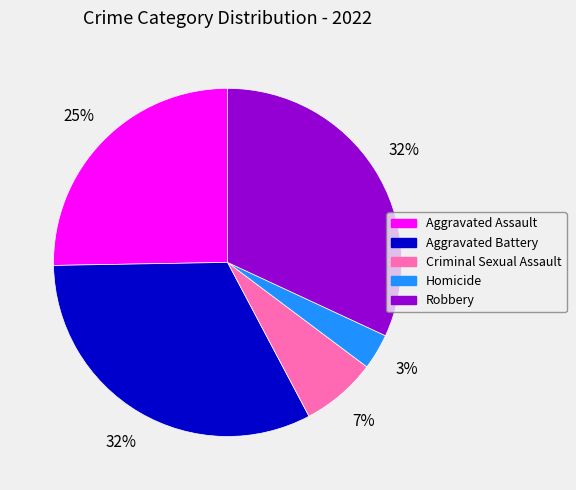

How many segments does this pie chart have?

5